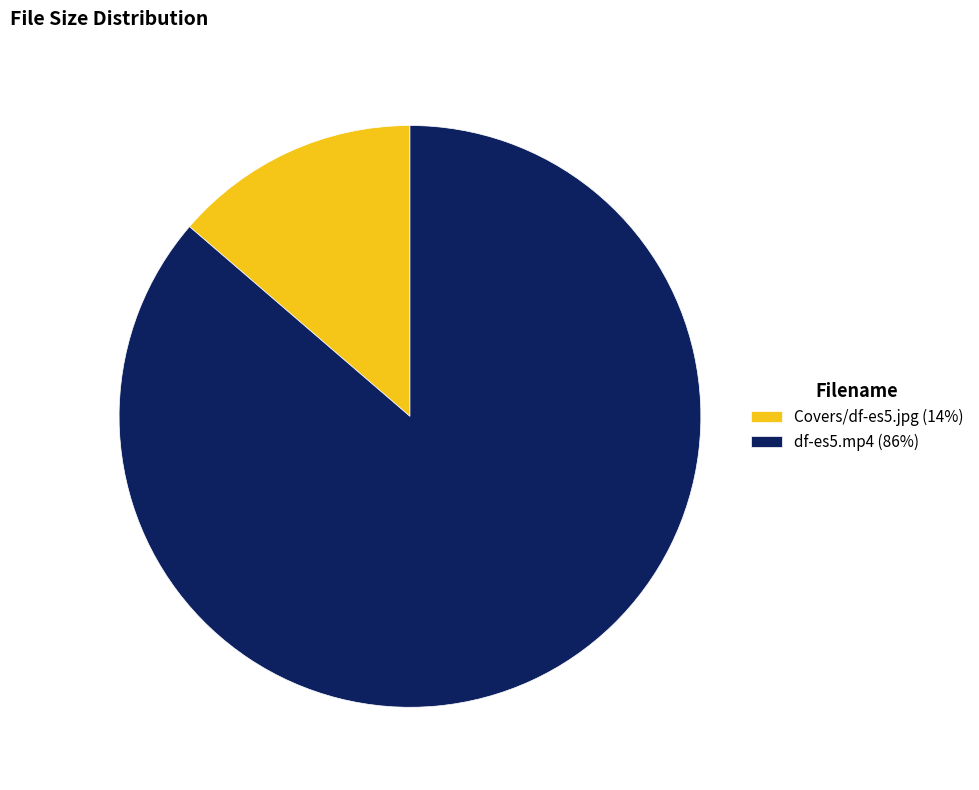

How many segments does this pie chart have?

2